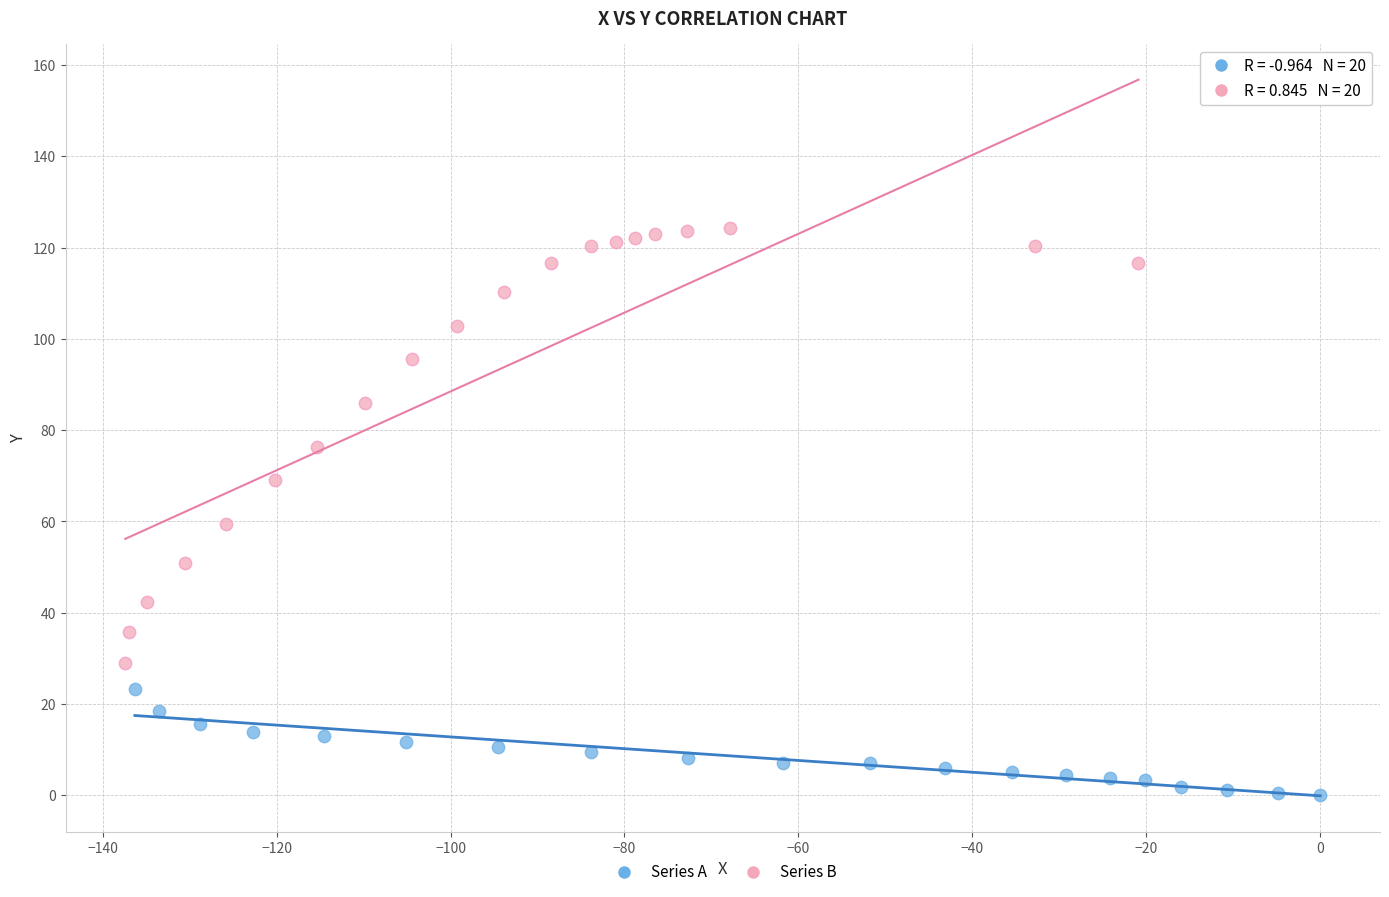

Which series has the largest Y range (max minus min)?

Series B